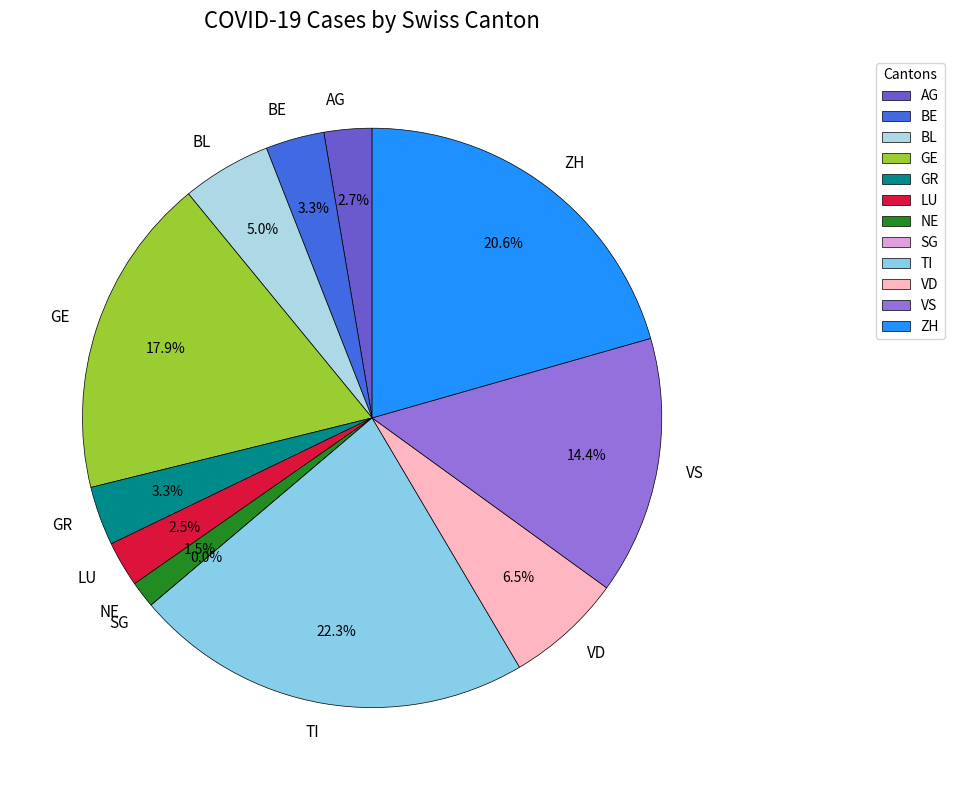

Count the number of slices in the pie.

12